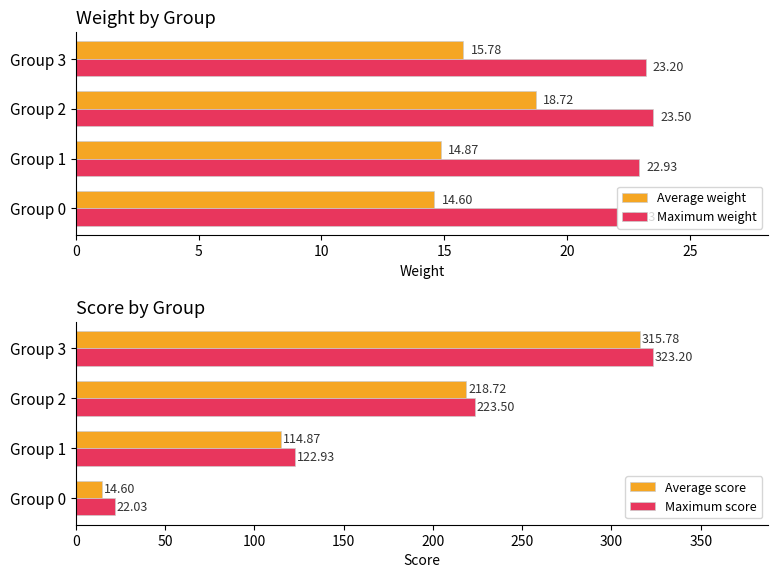

How many values in the Average score series are below 218?

2